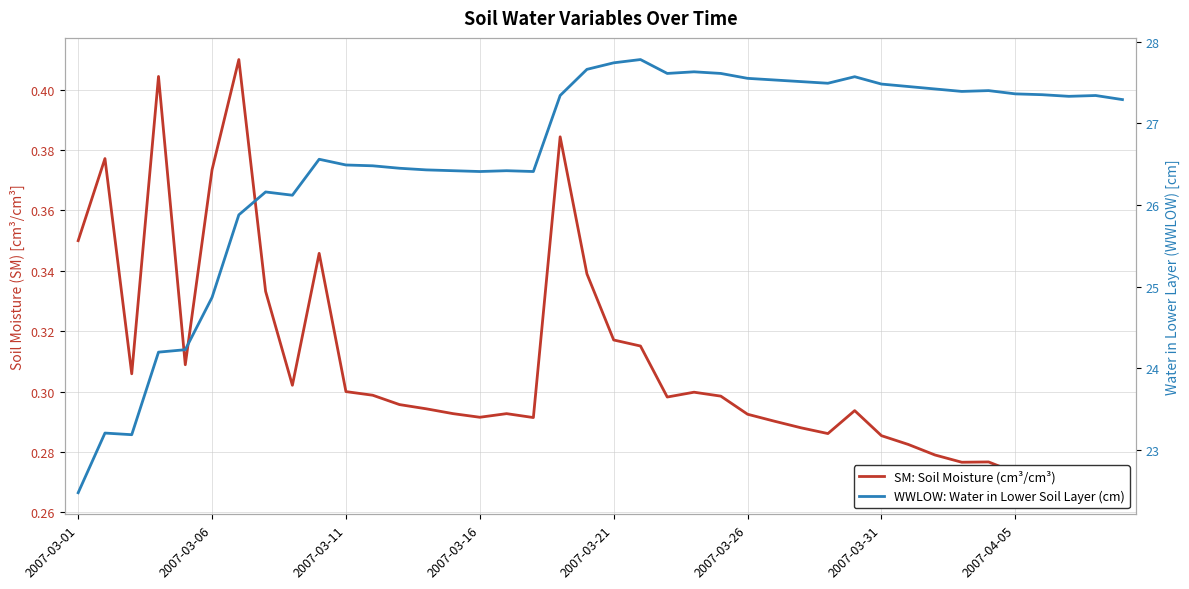

How many distinct data groups are displayed?

2